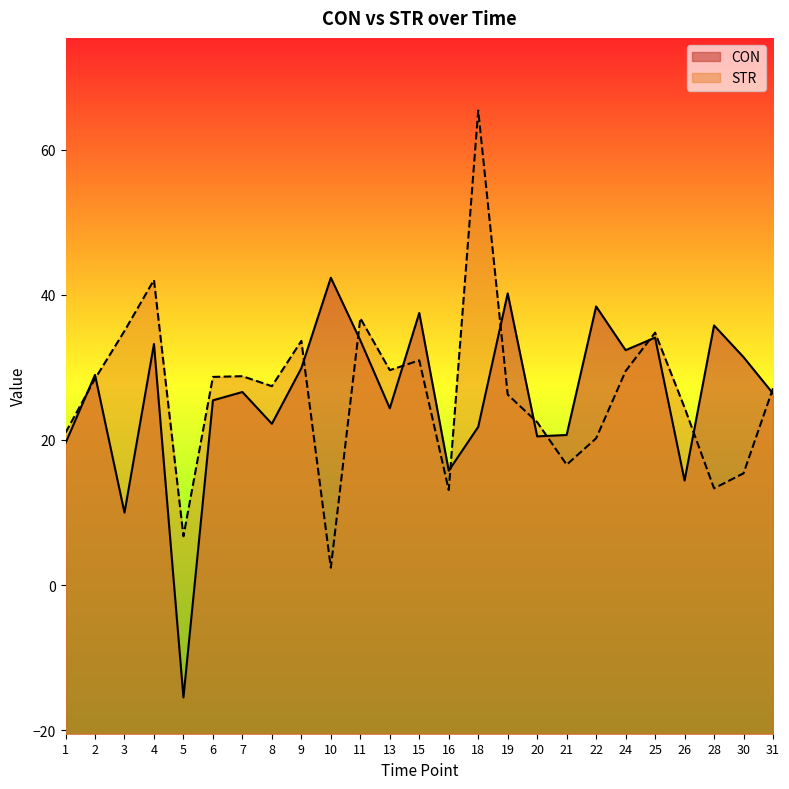

What is the difference between the highest and lowest values at 22?

18.2